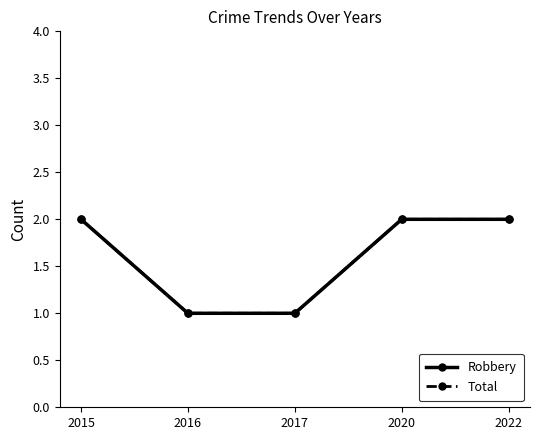

True or false: Robbery and Total intersect in this chart.

False